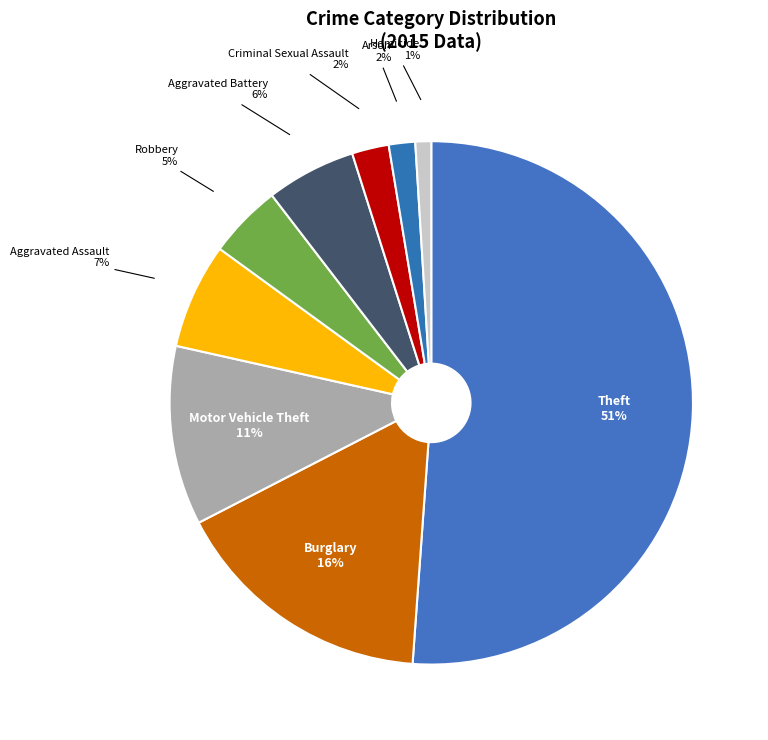

Is Theft the majority of the pie?

Yes